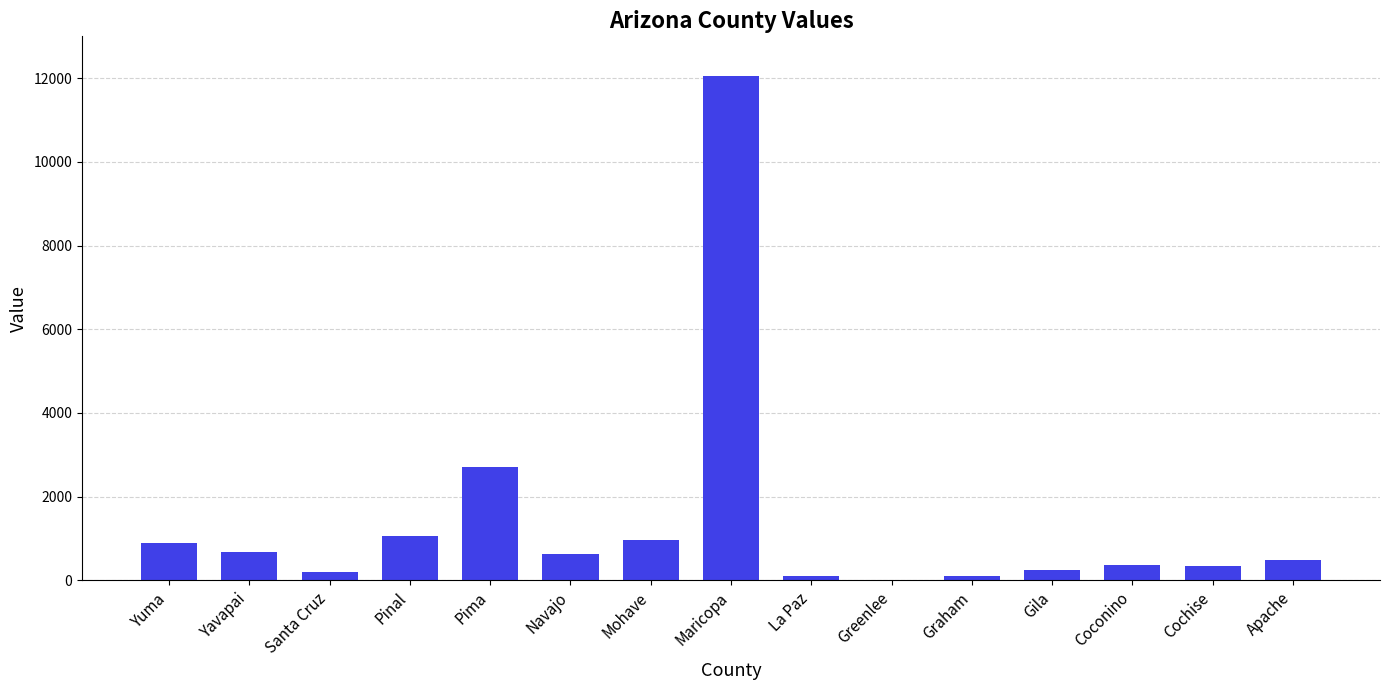

What is the sum of all values?

20861